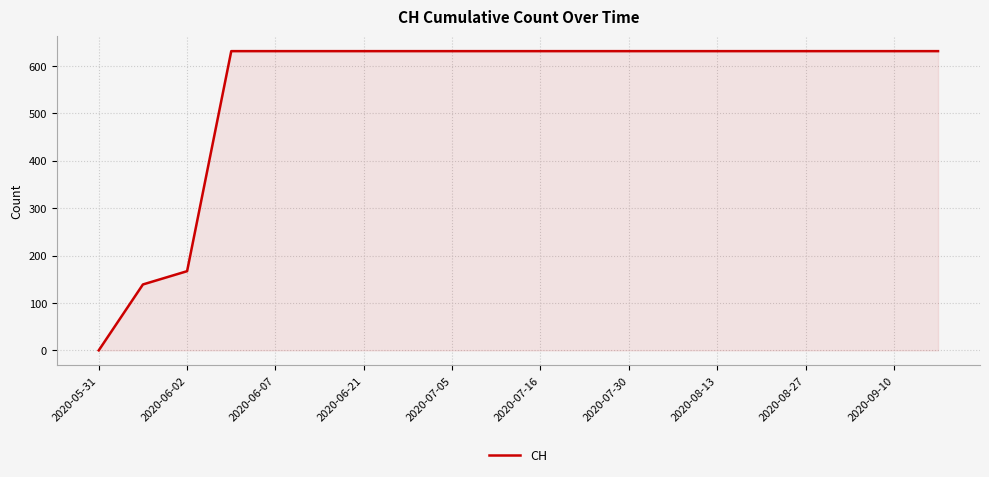

What is the greatest value displayed?

631